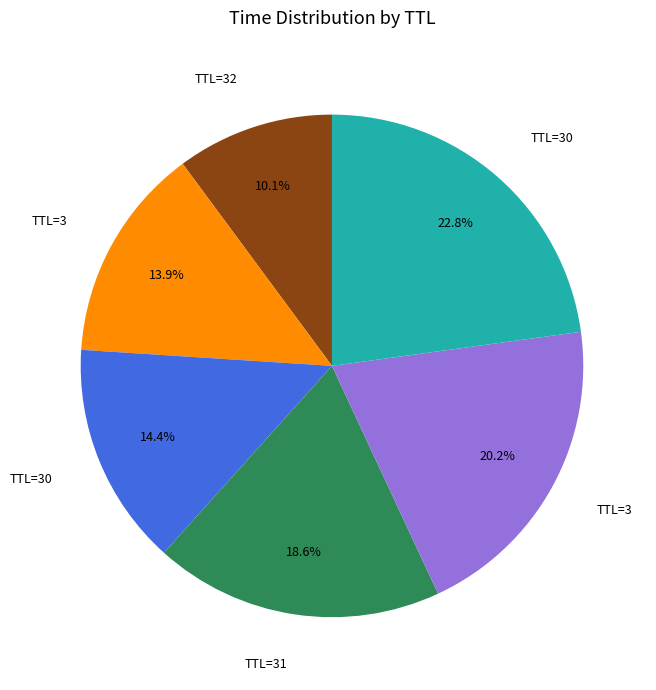

Does any single category account for the majority?

No